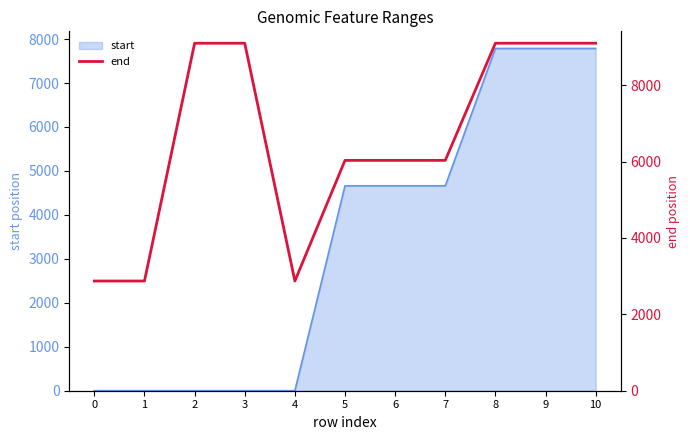

What is the difference between the values at 7 and 9?

3067